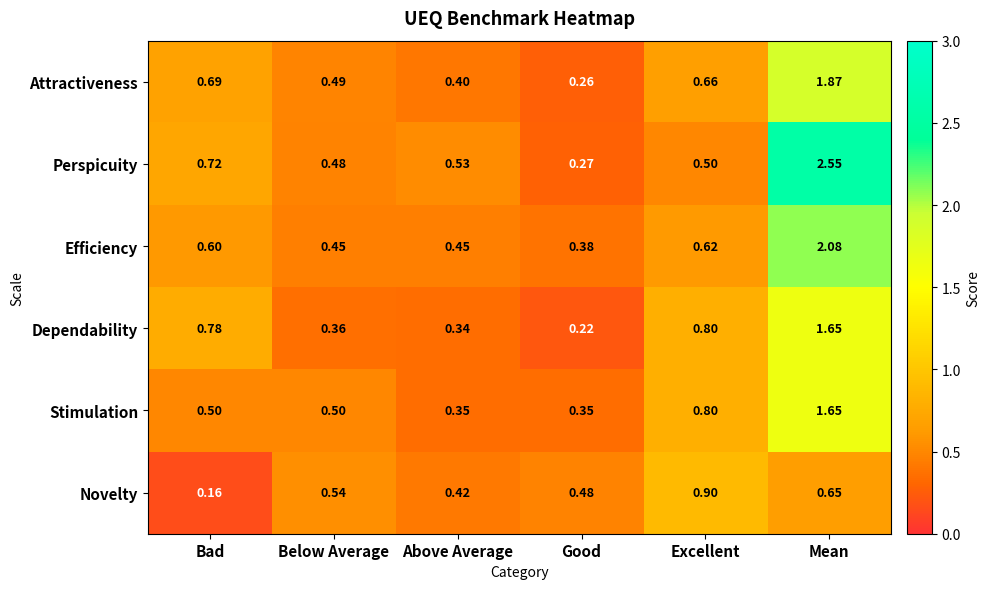

Is the value of Efficiency at Excellent greater than the value of Dependability at Above Average?

Yes